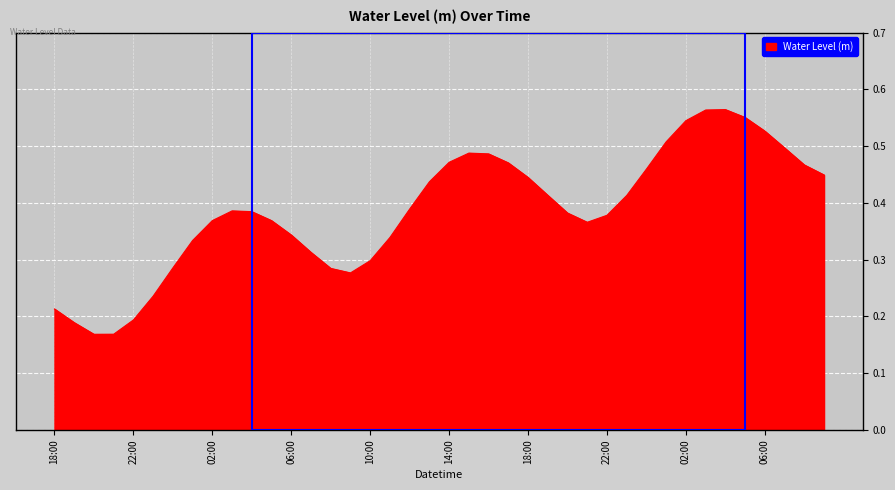

List the labels in order of value, smallest first.

2024-09-05 20:00, 2024-09-05 21:00, 2024-09-05 19:00, 2024-09-05 22:00, 2024-09-05 18:00, 2024-09-05 23:00, 2024-09-06 09:00, 2024-09-06 08:00, 2024-09-06 00:00, 2024-09-06 10:00, 2024-09-06 07:00, 2024-09-06 01:00, 2024-09-06 11:00, 2024-09-06 06:00, 2024-09-06 21:00, 2024-09-06 05:00, 2024-09-06 02:00, 2024-09-06 22:00, 2024-09-06 20:00, 2024-09-06 04:00, 2024-09-06 03:00, 2024-09-06 12:00, 2024-09-06 23:00, 2024-09-06 19:00, 2024-09-06 13:00, 2024-09-06 18:00, 2024-09-07 09:00, 2024-09-07 00:00, 2024-09-07 08:00, 2024-09-06 17:00, 2024-09-06 14:00, 2024-09-06 16:00, 2024-09-06 15:00, 2024-09-07 07:00, 2024-09-07 01:00, 2024-09-07 06:00, 2024-09-07 02:00, 2024-09-07 05:00, 2024-09-07 03:00, 2024-09-07 04:00